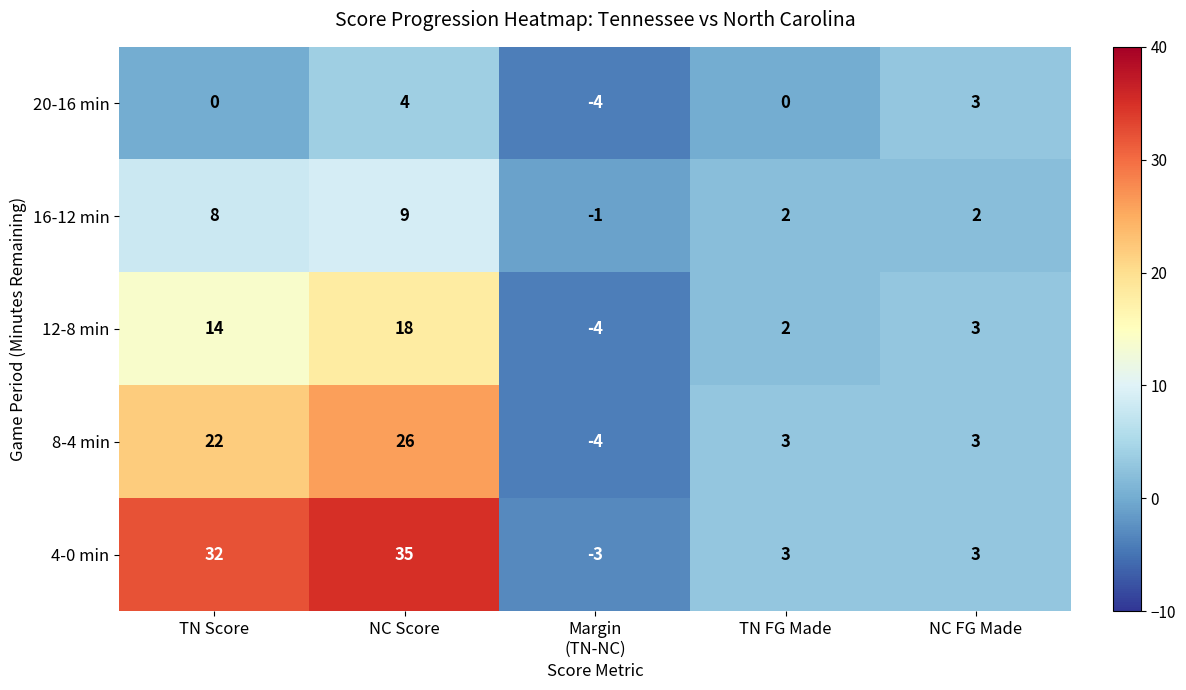

What is the average value of the 8-4 min series?

10